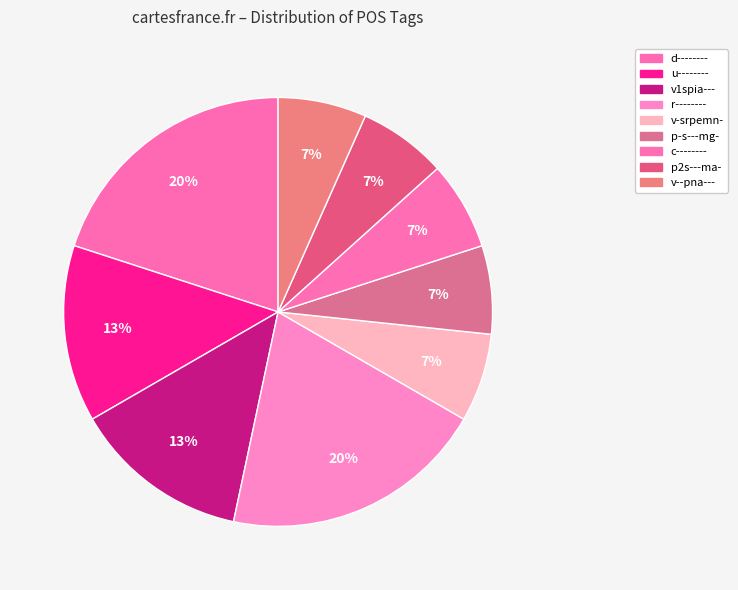

How many slices are in this pie chart?

9